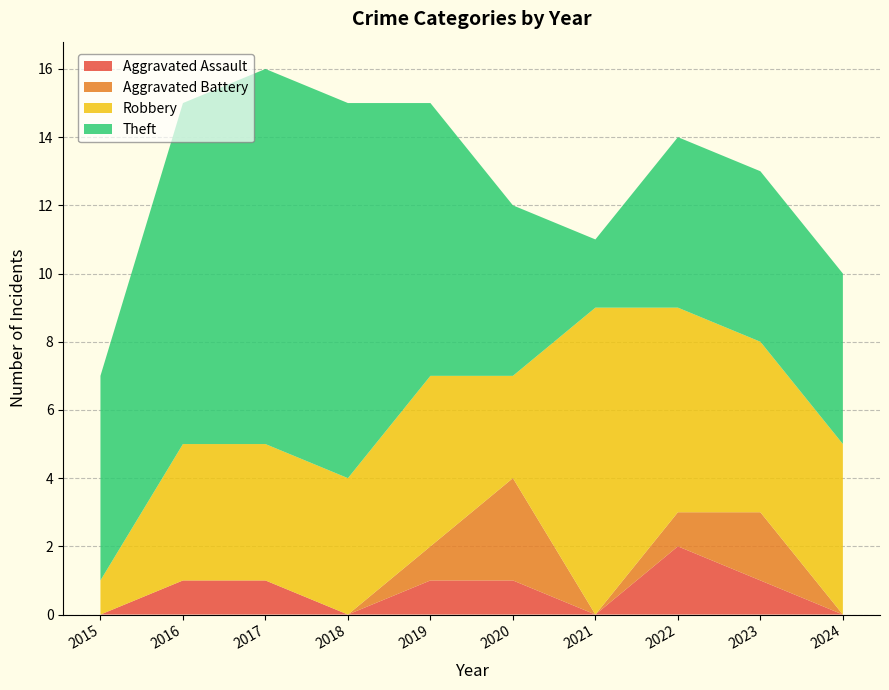

Reading left to right, list all the values displayed in this chart.

Aggravated Assault: 0	1	1	0	1	1	0	2	1	0
Aggravated Battery: 0	0	0	0	1	3	0	1	2	0
Robbery: 1	4	4	4	5	3	9	6	5	5
Theft: 6	10	11	11	8	5	2	5	5	5